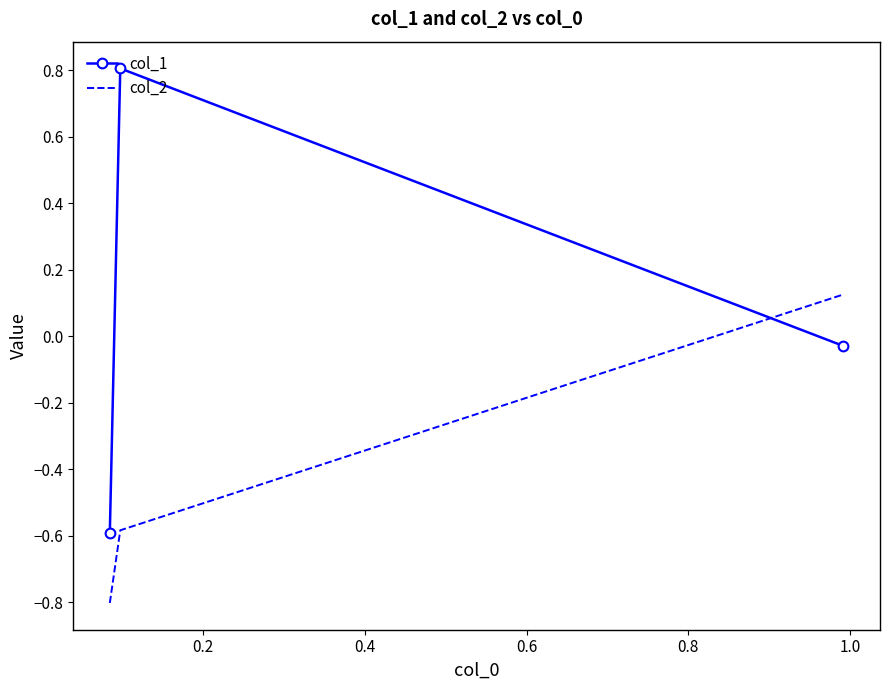

What is the difference between the maximum and minimum values in the col_1 series?

1.4